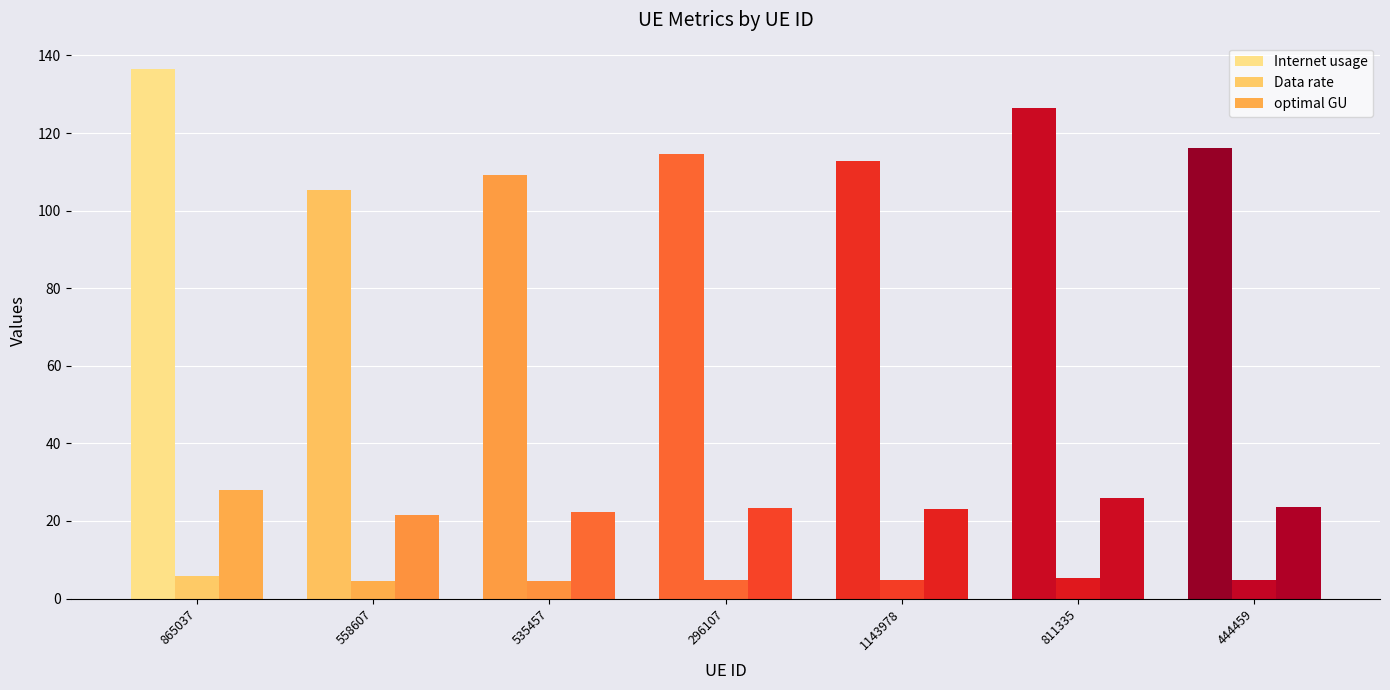

How many data points does each series have?

7